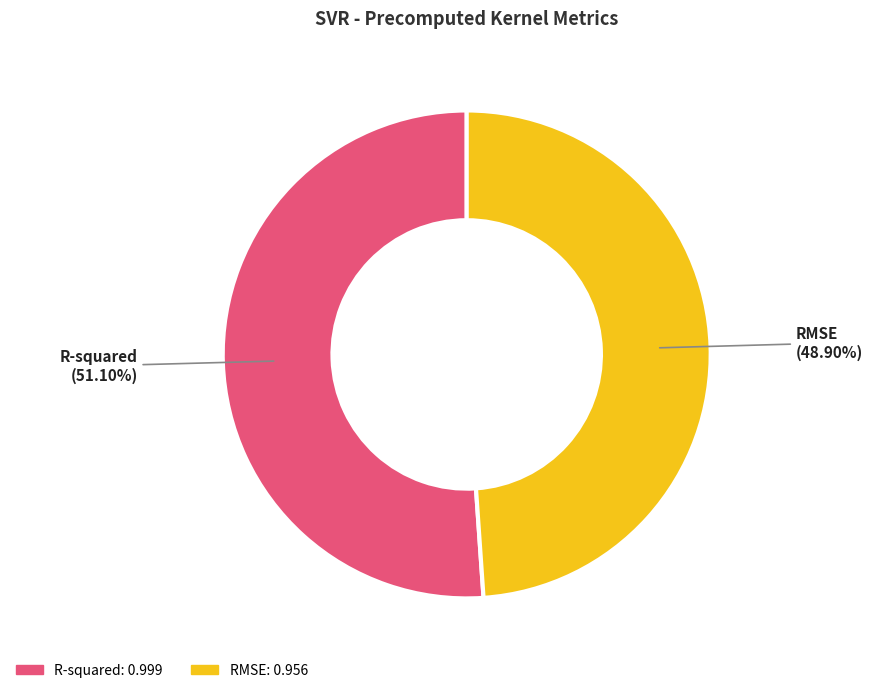

To the nearest percent, what percentage of the pie is R-squared?

51%